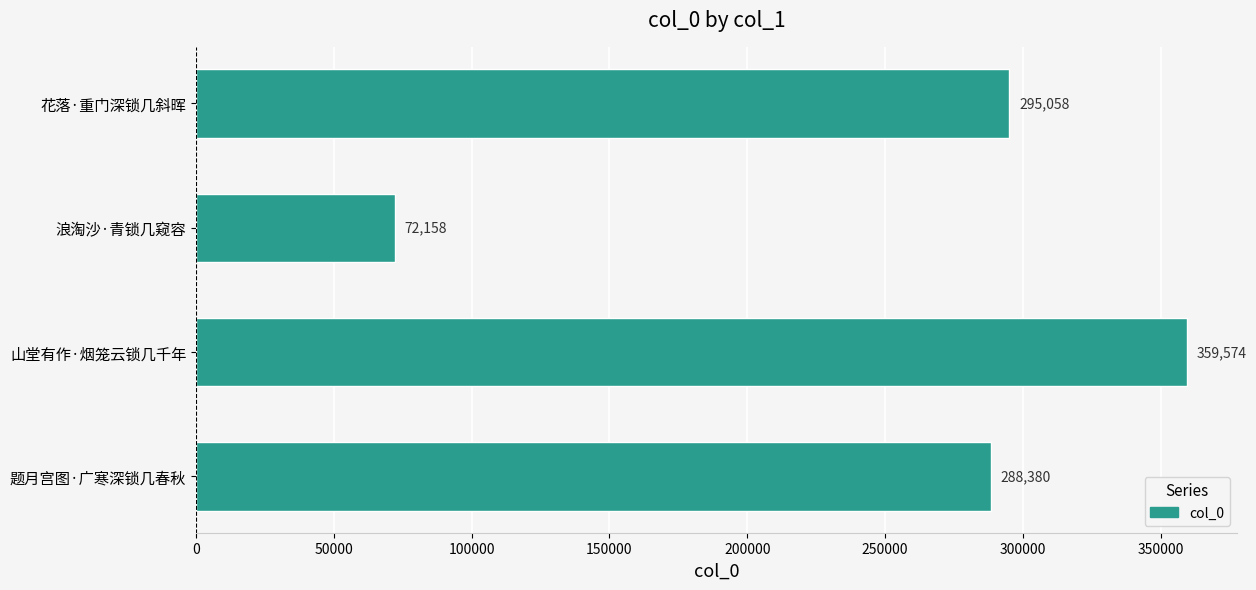

Is it true that the value at 题月宫图·广寒深锁几春秋 is 105614?

False